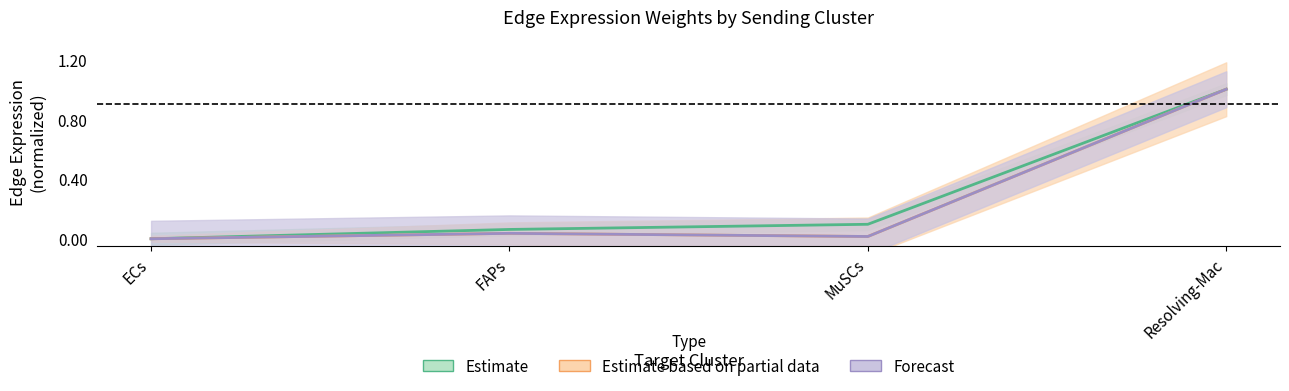

True or false: Edge avg exp derived specificity and Edge total expression weight cross at least once.

False